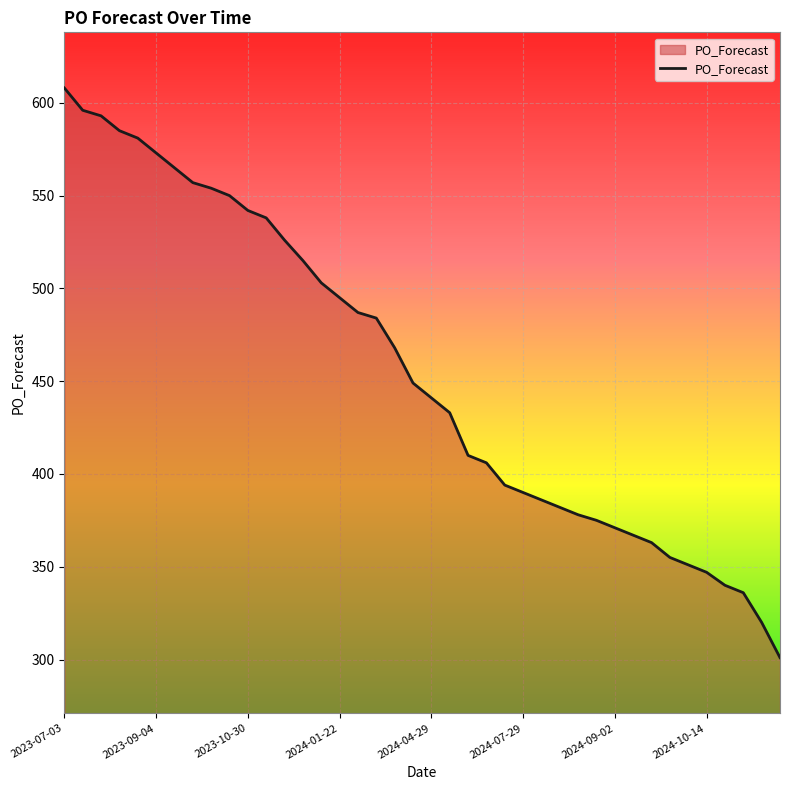

What is the difference between the maximum and minimum values?

307